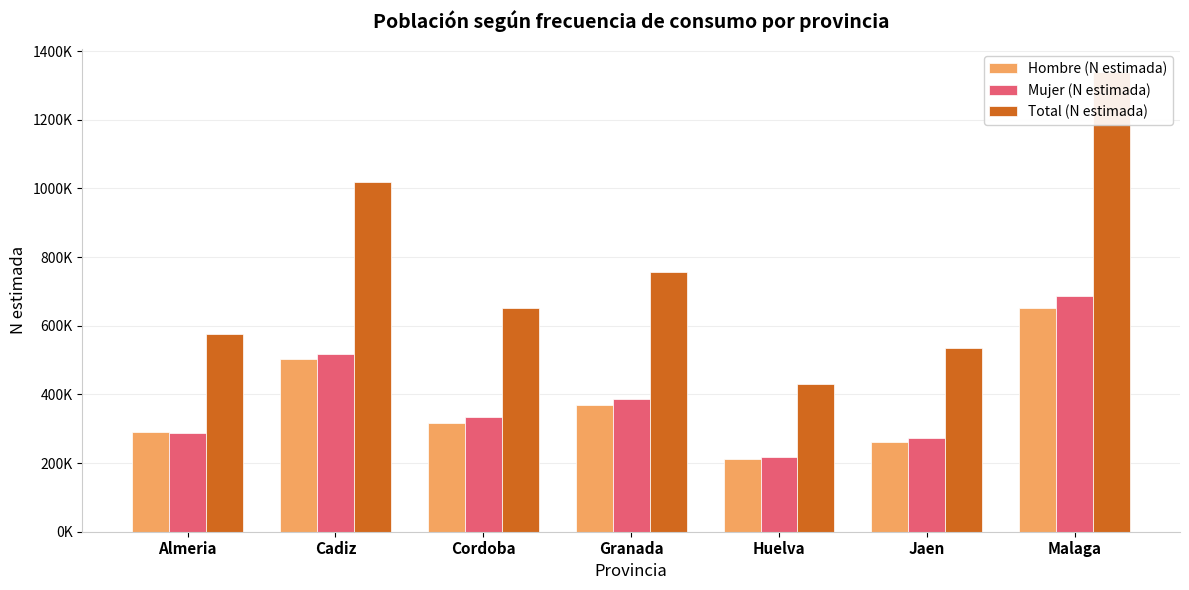

What are all the series names shown in the legend?

Hombre (N estimada), Mujer (N estimada), Total (N estimada)